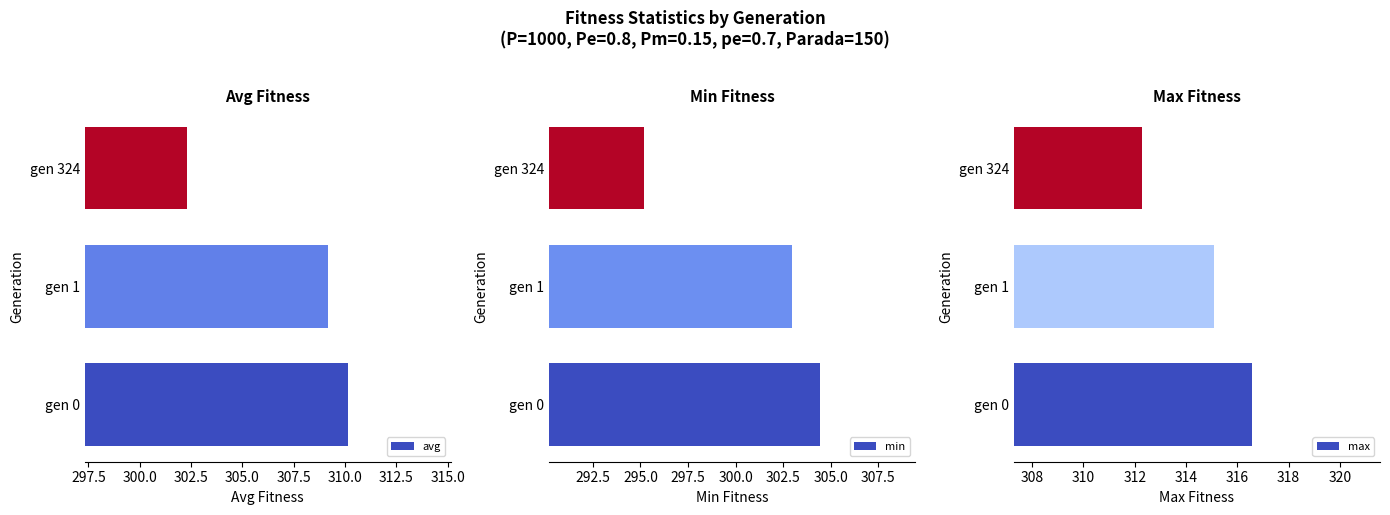

What is the value of the avg bar at the 1st from the left?

310.2